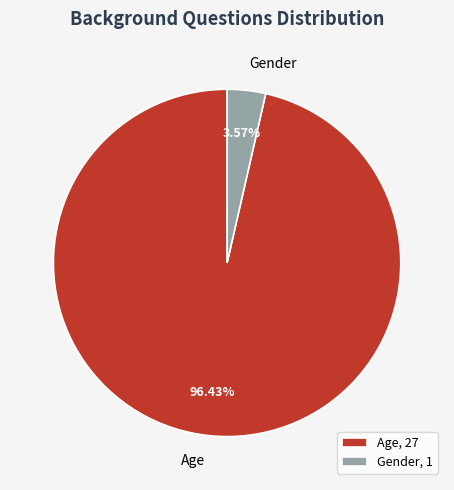

To the nearest percent, what is the average slice percentage?

50%